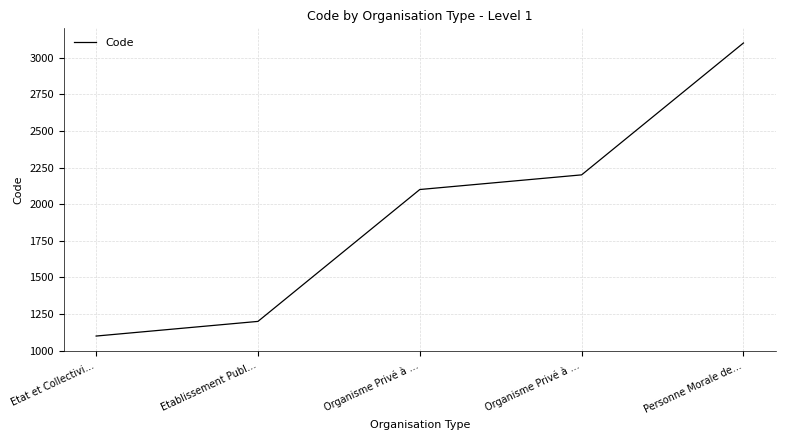

Count the number of categories in the chart.

5